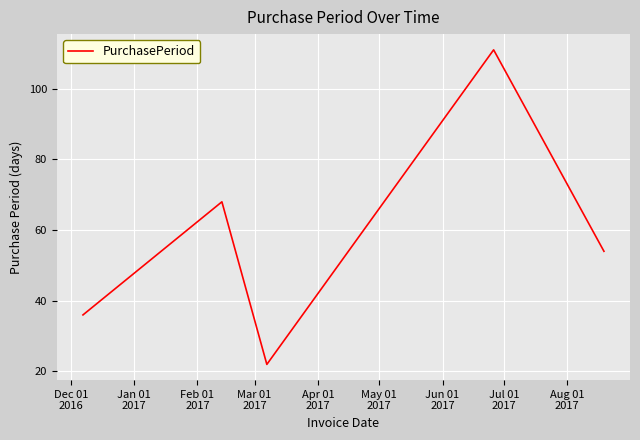

What is the greatest value displayed?

111